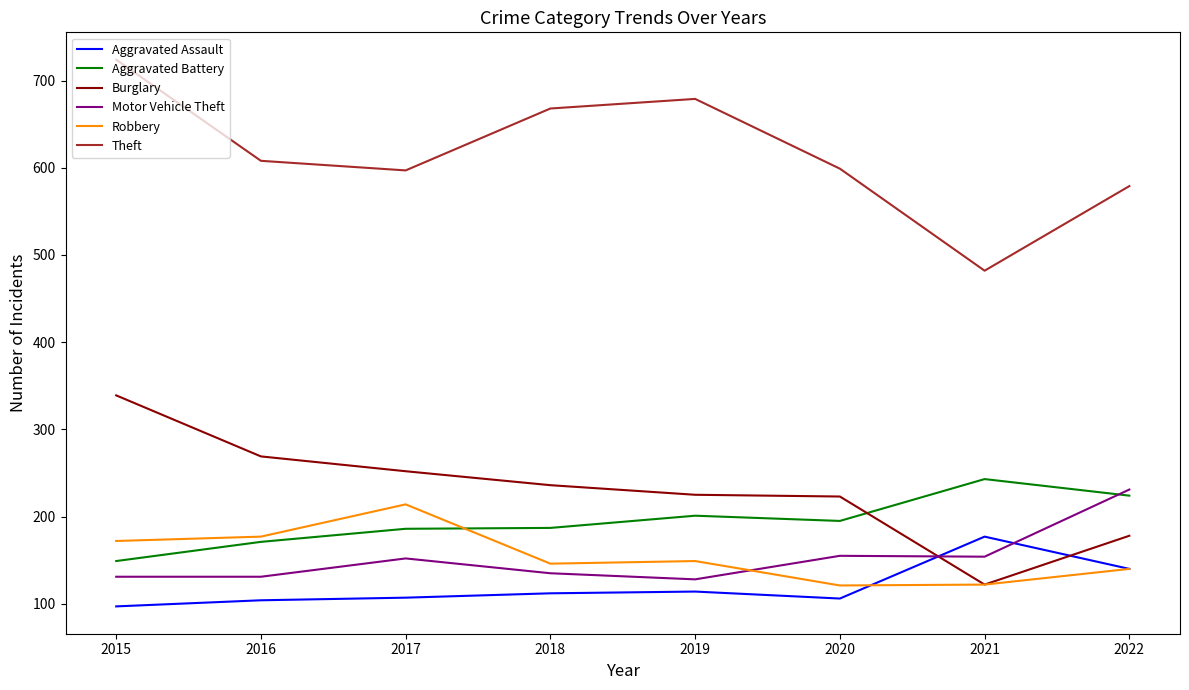

What is the greatest value displayed?

724